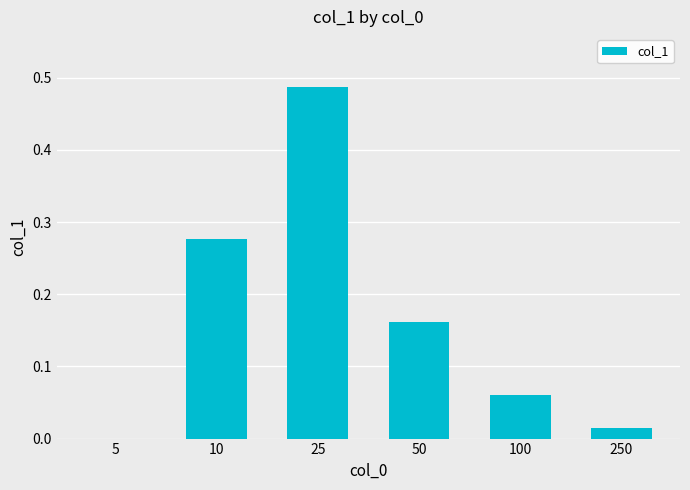

True or false: the data shows 0.4 at 10.

False